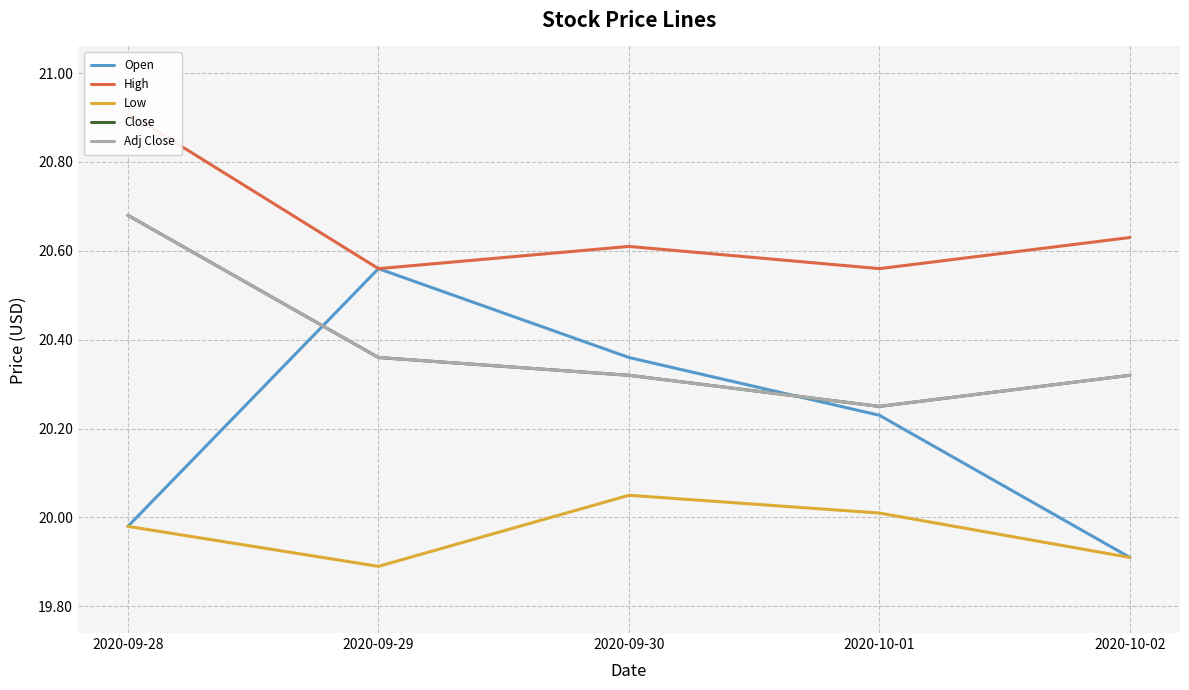

Rank the series by their maximum value, from lowest to highest.

Low, Open, Close, Adj Close, High